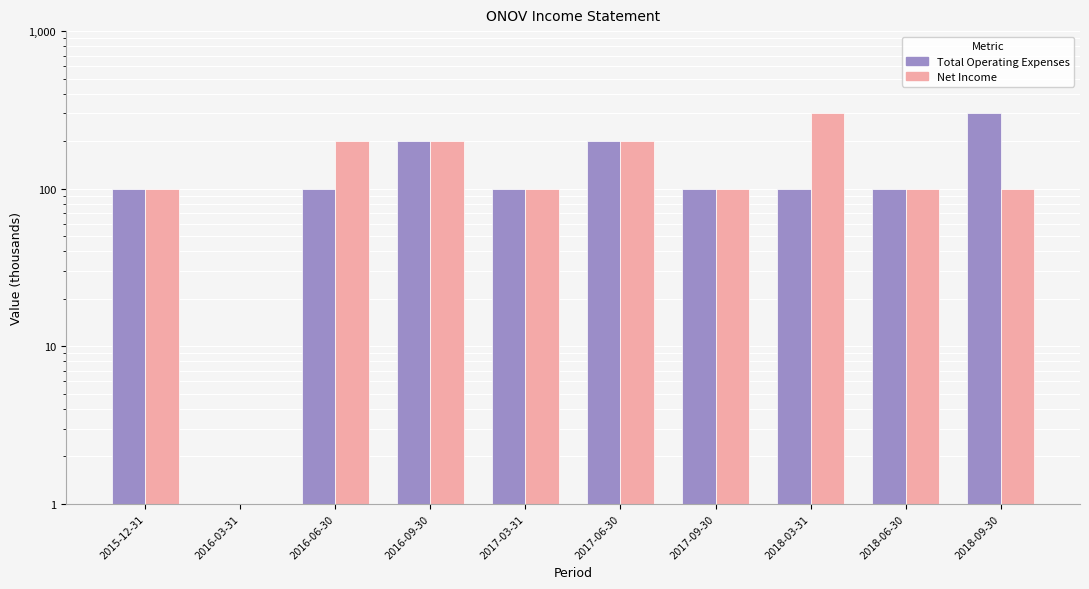

What is the sum of all Total Operating Expenses values?

1301